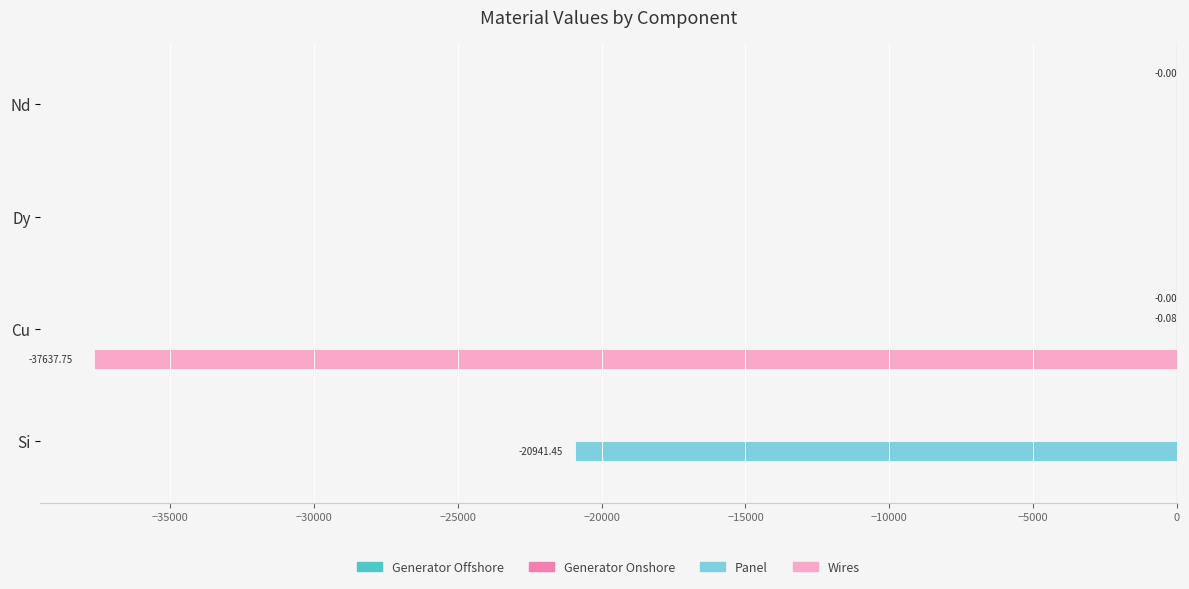

How many series are shown in this chart?

4